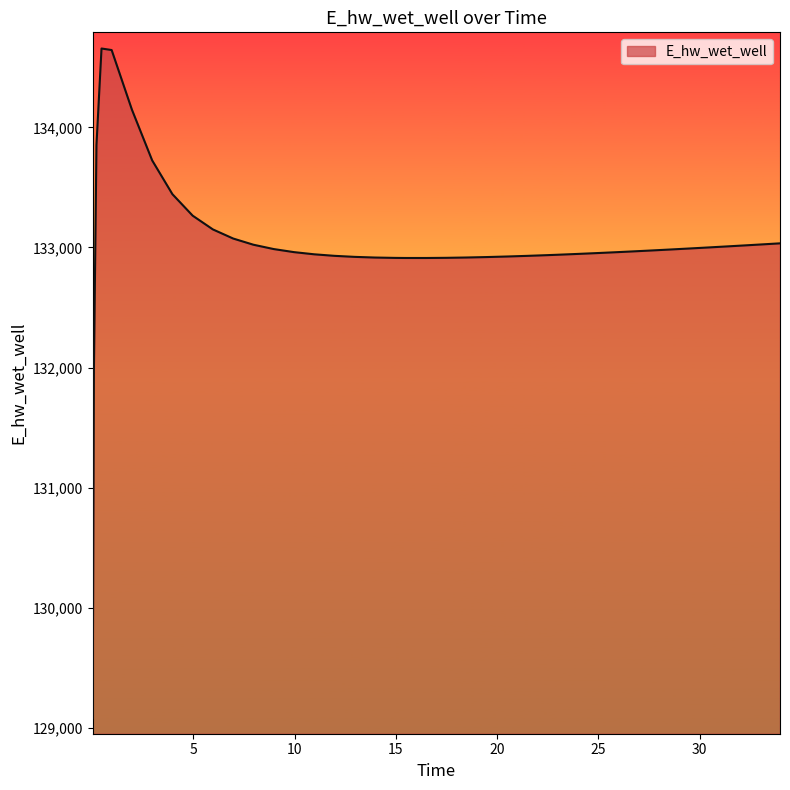

What is the smallest value displayed?

129080.8